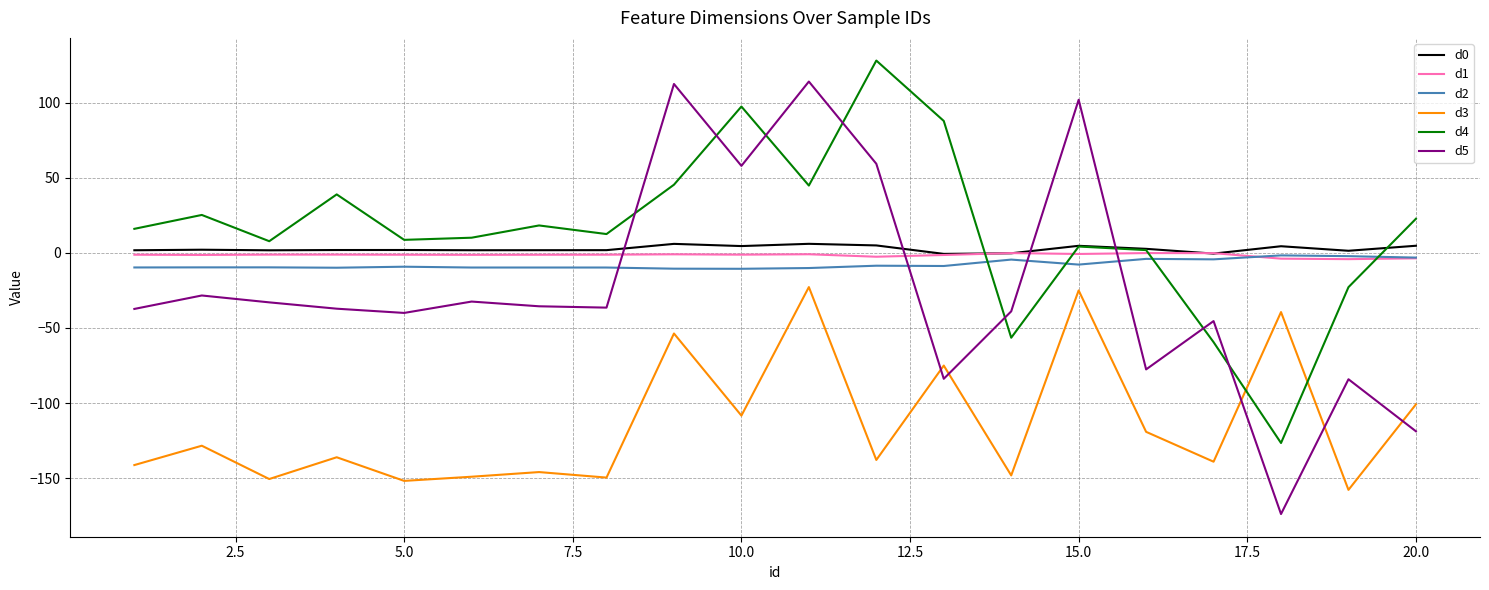

What is the difference between the second highest and minimum values in the d1 series?

4.0